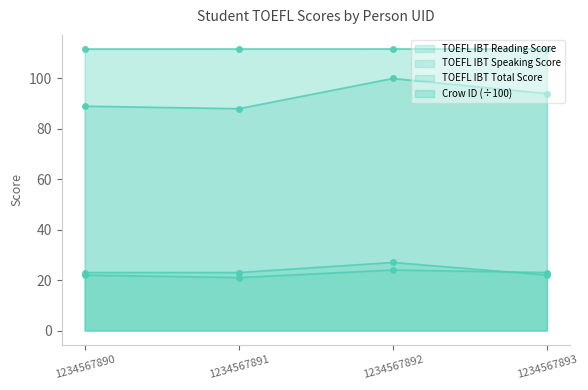

What is the average value of the Crow ID series?

111.7